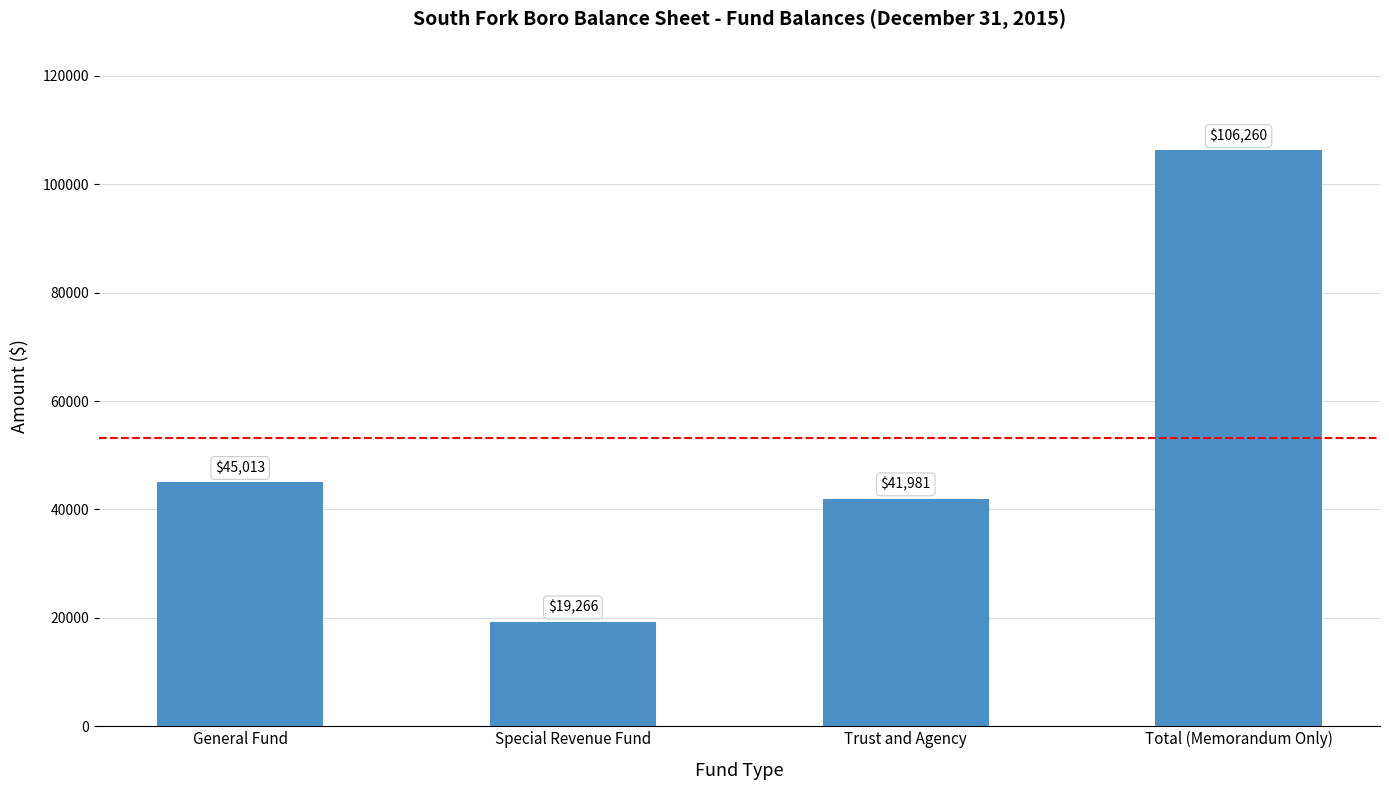

True or false: the data shows 5603 at Special Revenue Fund.

False